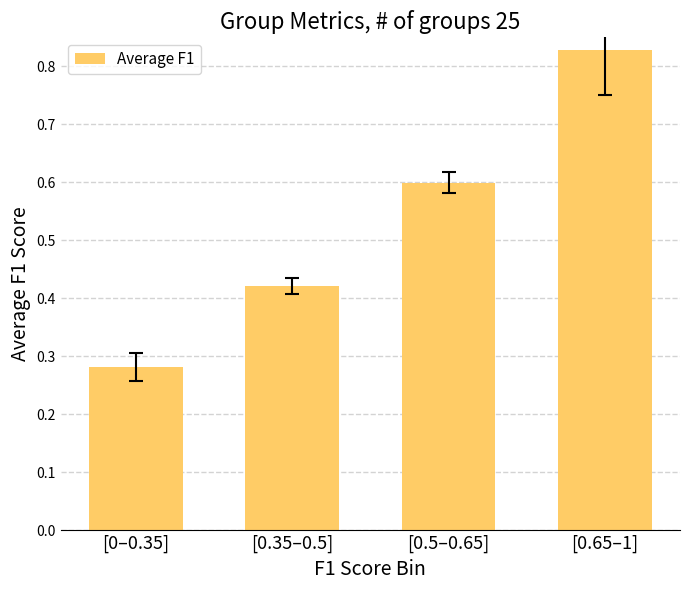

What is the change in value from [0–0.35] to [0.35–0.5]?

+0.1